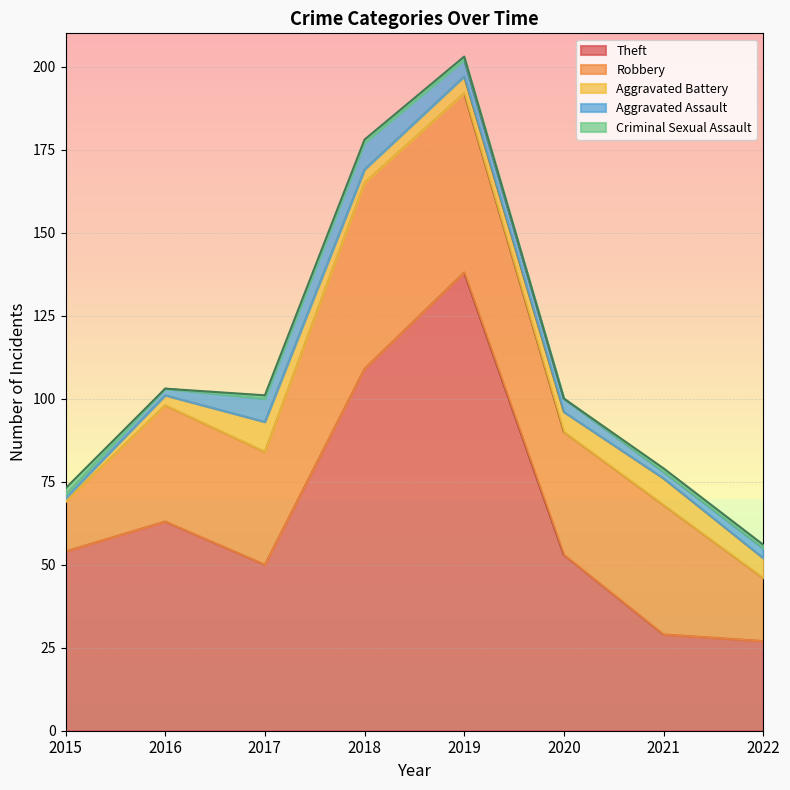

What is the sum of all Aggravated Battery values?

42